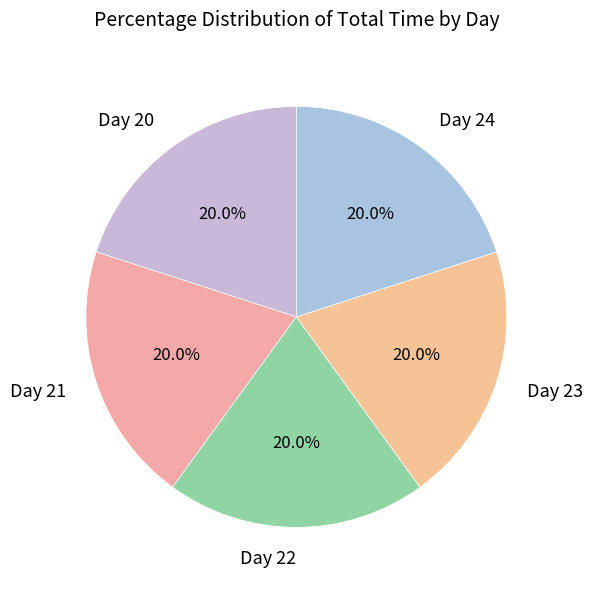

Approximately how many times larger is the value at Day 24 compared to Day 23?

1.0